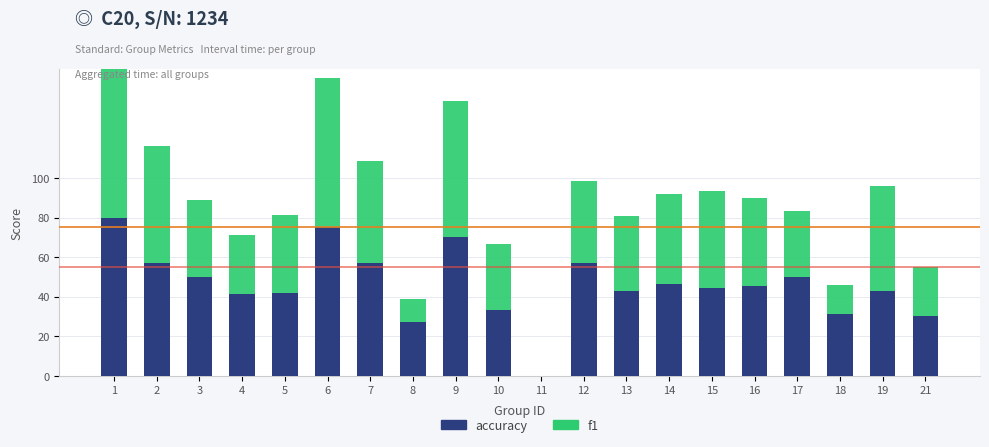

True or false: accuracy has a value of 0.4 at 11.

False